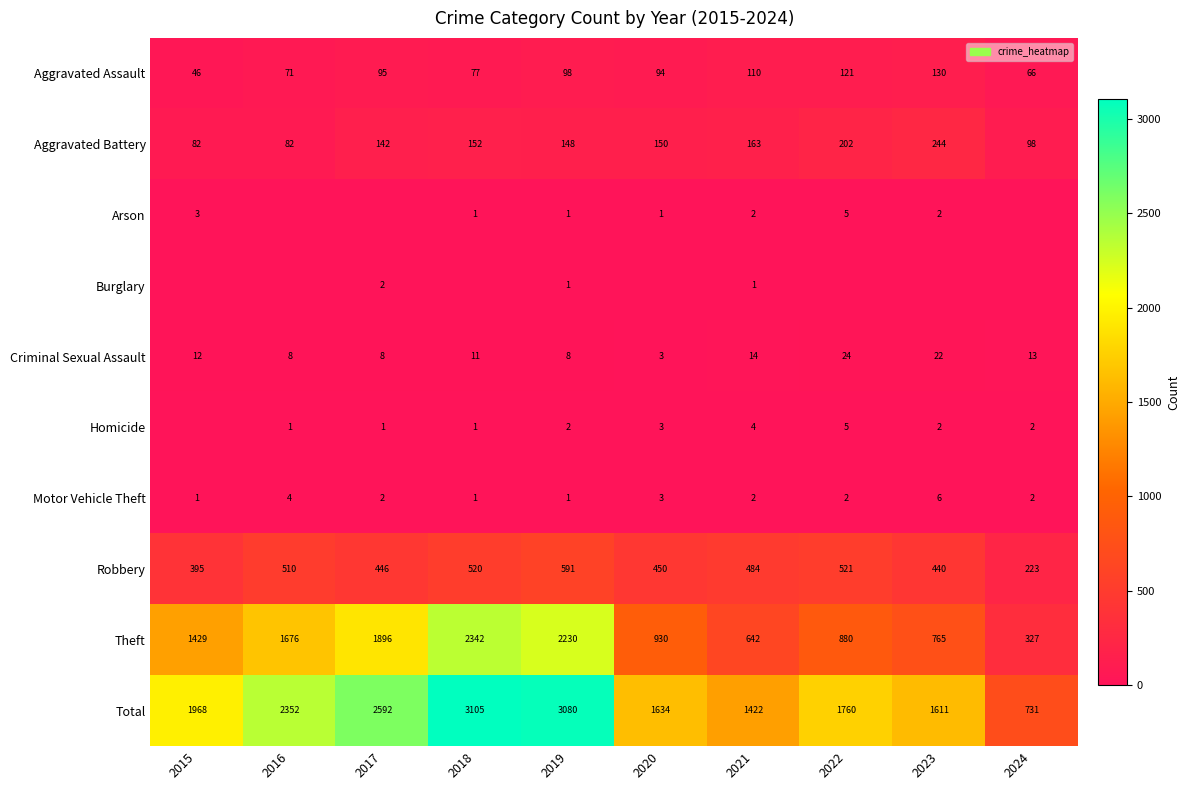

True or false: Homicide has a value of 1 at 2024.

False